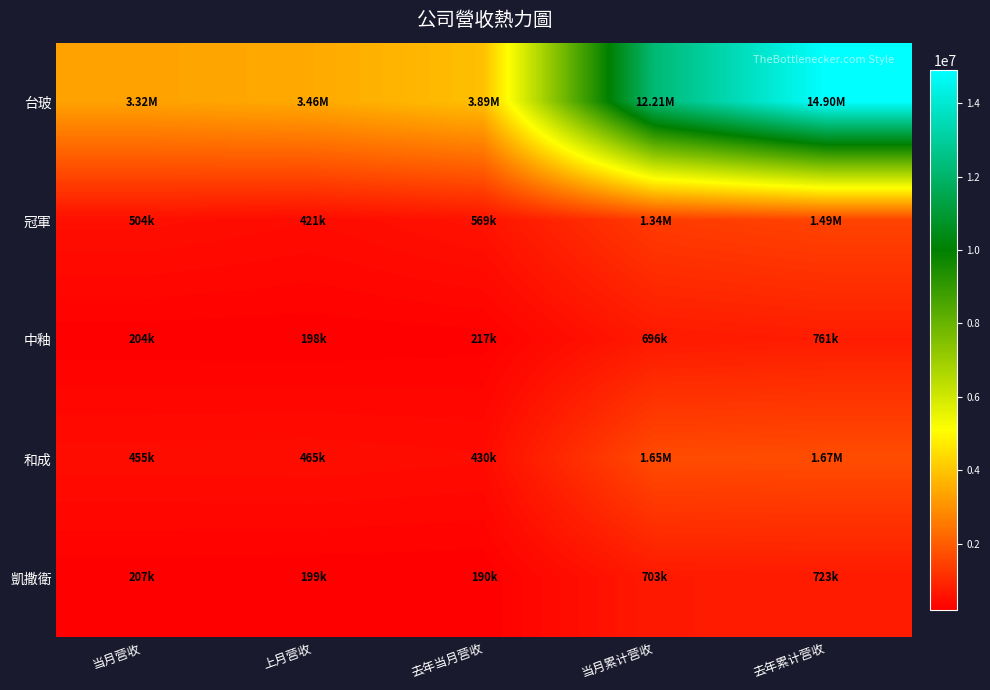

Reading left to right, what are all the values shown in this chart?

台玻: 当月营收=3319249	上月营收=3462972	去年当月营收=3887949	当月累计营收=12207420	去年累计营收=14903258
冠軍: 当月营收=503642	上月营收=421429	去年当月营收=568653	当月累计营收=1343015	去年累计营收=1493196
中釉: 当月营收=203641	上月营收=198148	去年当月营收=216770	当月累计营收=696410	去年累计营收=760593
和成: 当月营收=454667	上月营收=464758	去年当月营收=429987	当月累计营收=1649616	去年累计营收=1673933
凱撒衛: 当月营收=206826	上月营收=198774	去年当月营收=190441	当月累计营收=702987	去年累计营收=722928